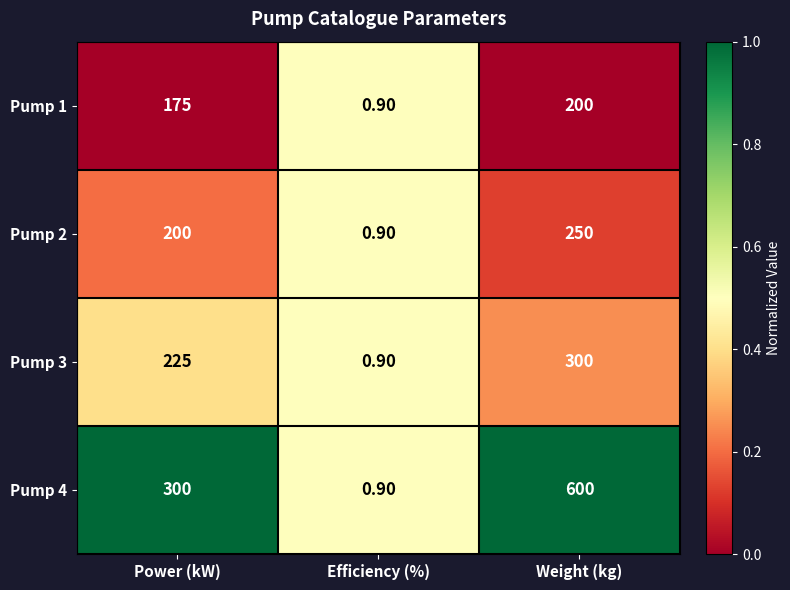

What is the difference between the Pump 3 values at Power (kW) and Efficiency (%)?

224.1